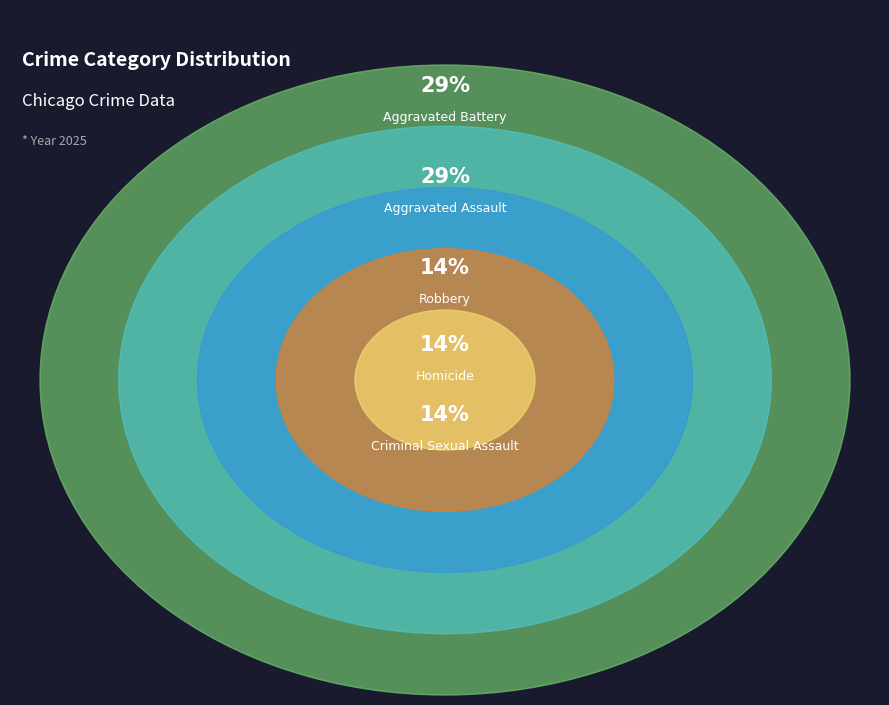

How much of the chart is everything except Homicide?

85.7%